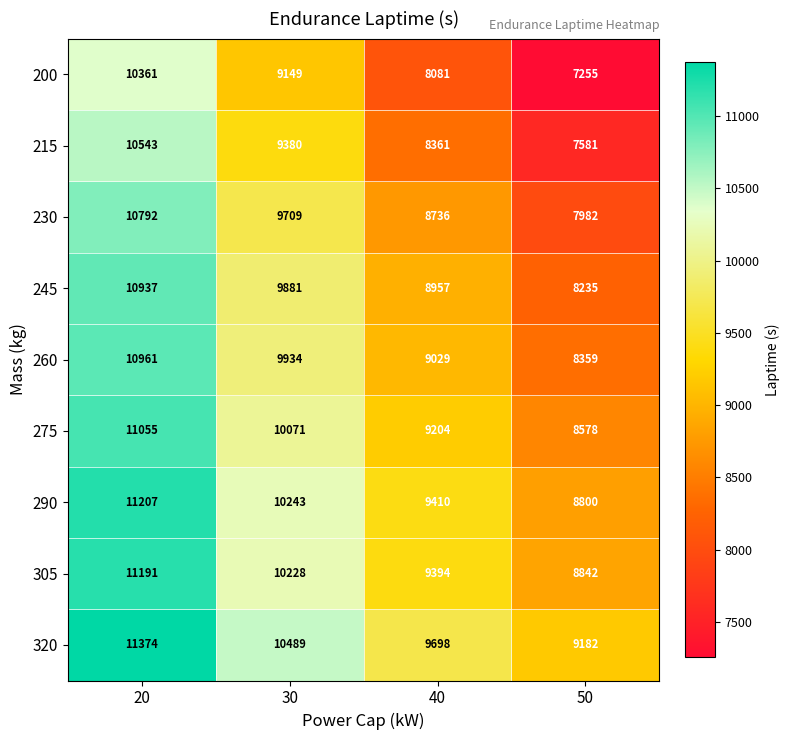

How many data points in 320 are less than 10489?

2